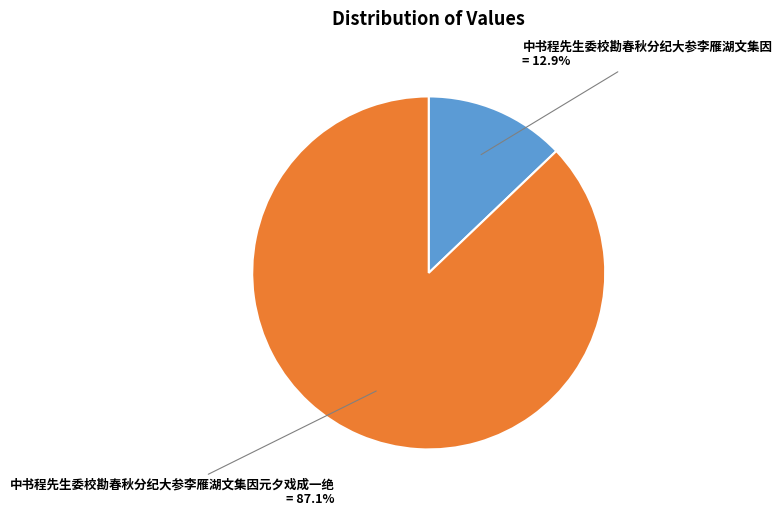

How many segments does this pie chart have?

2